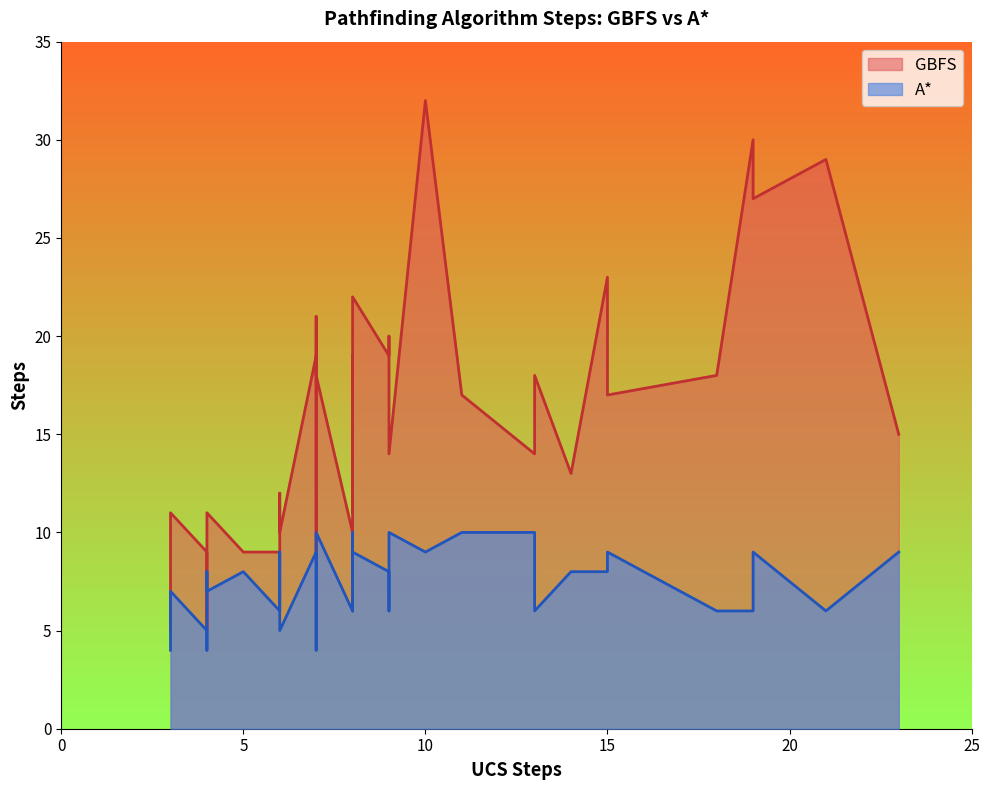

Which has a higher value, 14 or 35?

14